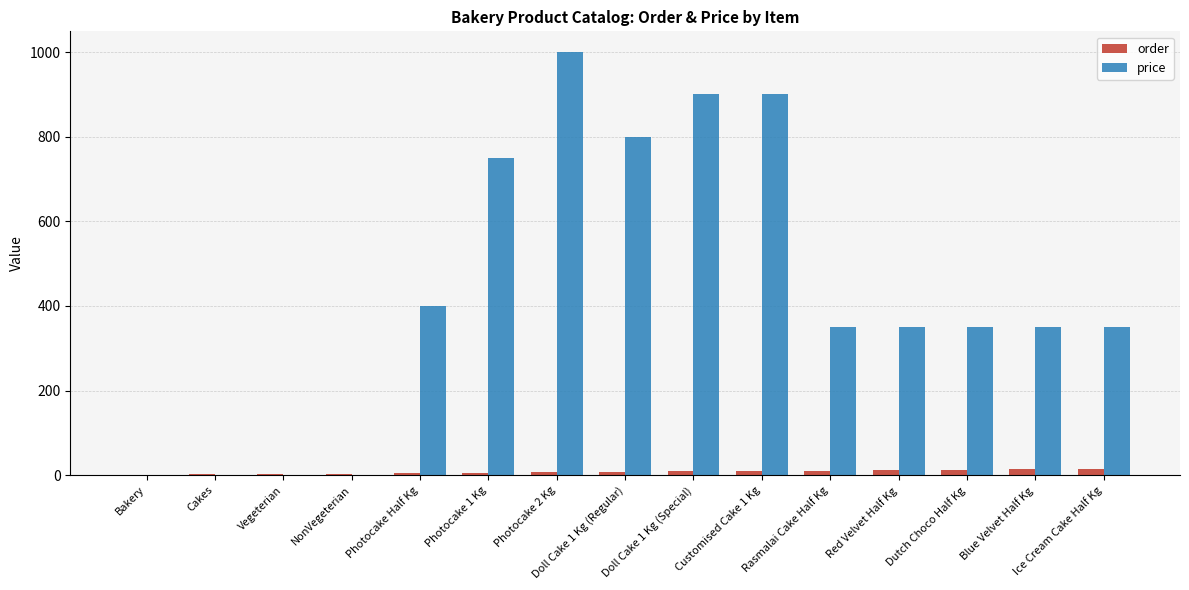

Which series has the largest total across all categories?

price